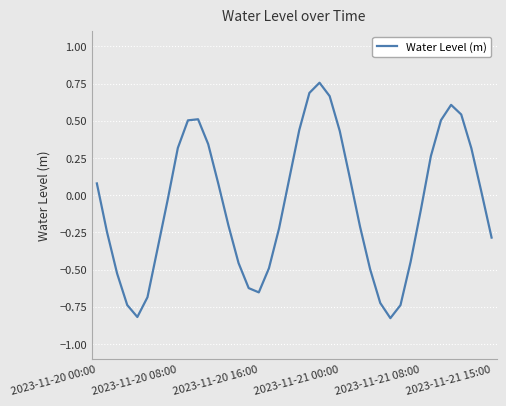

What is the difference between the maximum and minimum values?

1.6